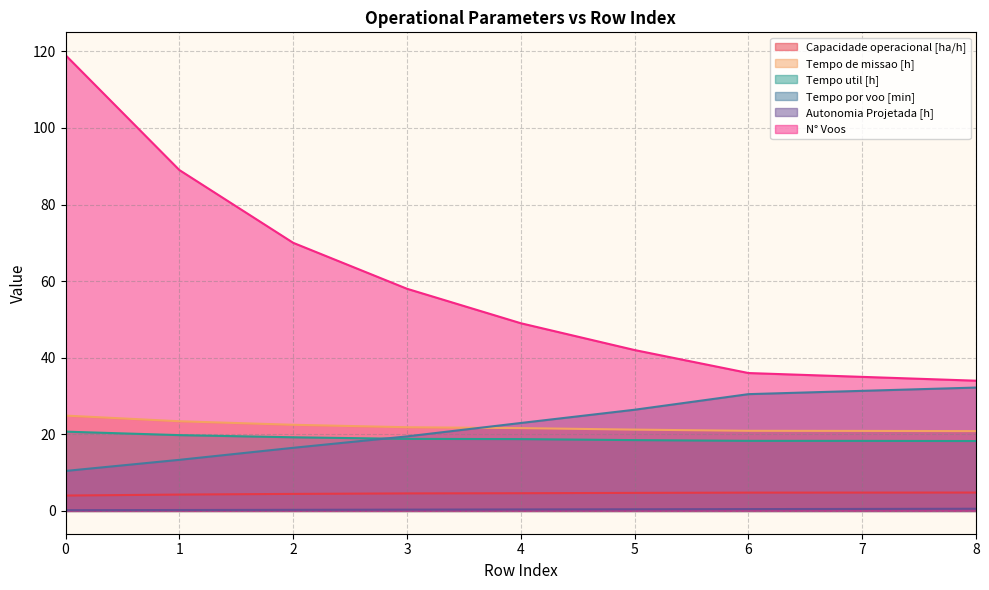

True or false: Tempo por voo [min] has a value of 31.4 at 7.

True